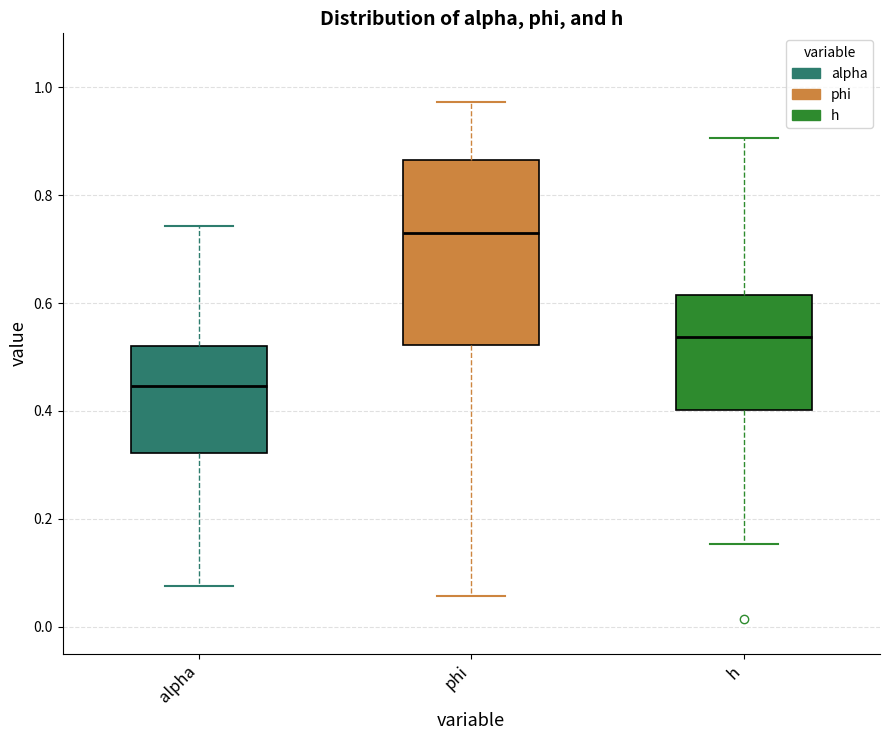

Reading left to right, transcribe this box plot: for each box, give where its median line is, the range the box spans, and where its two whiskers end, as read against the y-axis. The values are not printed on the chart, so give them approximately, as read against the axis.

alpha: median 0.44, box 0.32 to 0.52, whiskers 0.08 to 0.74
phi: median 0.74, box 0.52 to 0.86, whiskers 0.06 to 0.98
h: median 0.54, box 0.40 to 0.62, whiskers 0.16 to 0.90